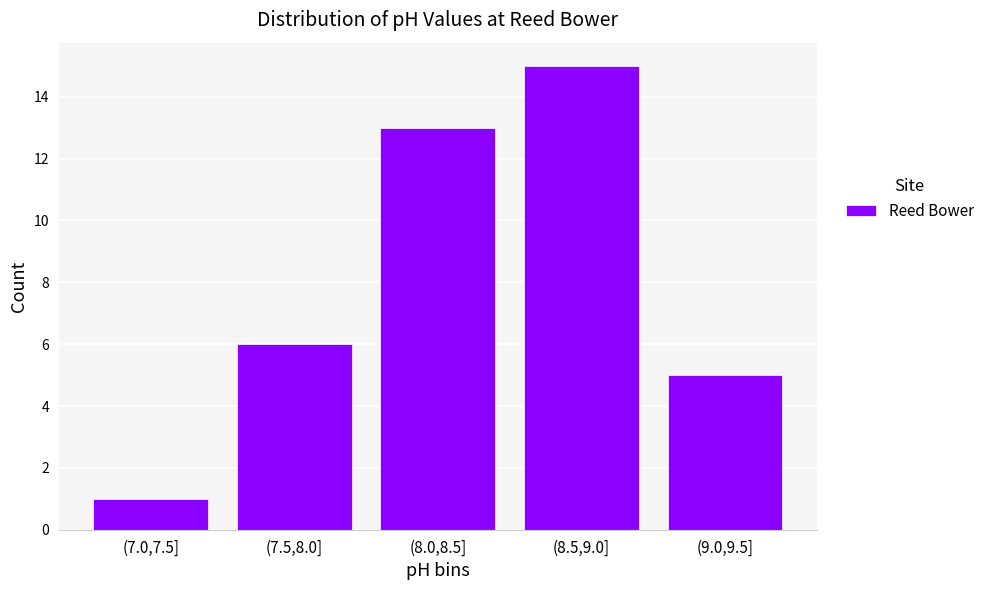

Reading right to left, transcribe all the data shown in this chart.

5	15	13	6	1